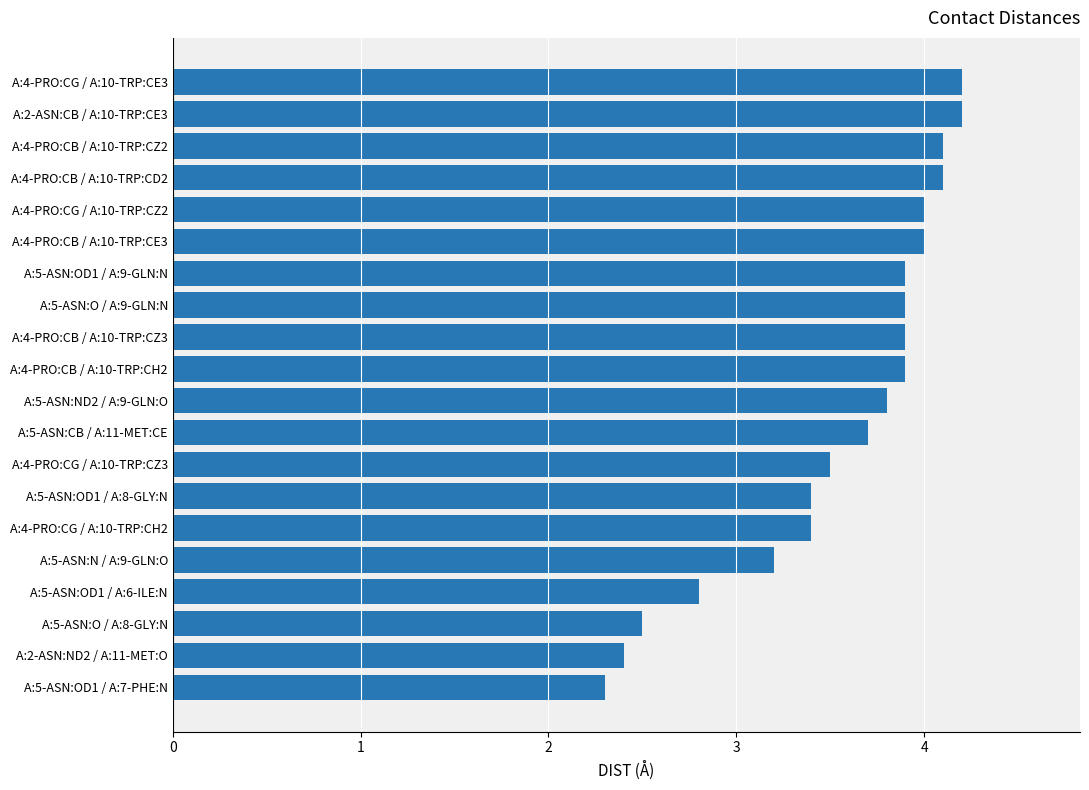

What is the smallest value displayed?

2.3